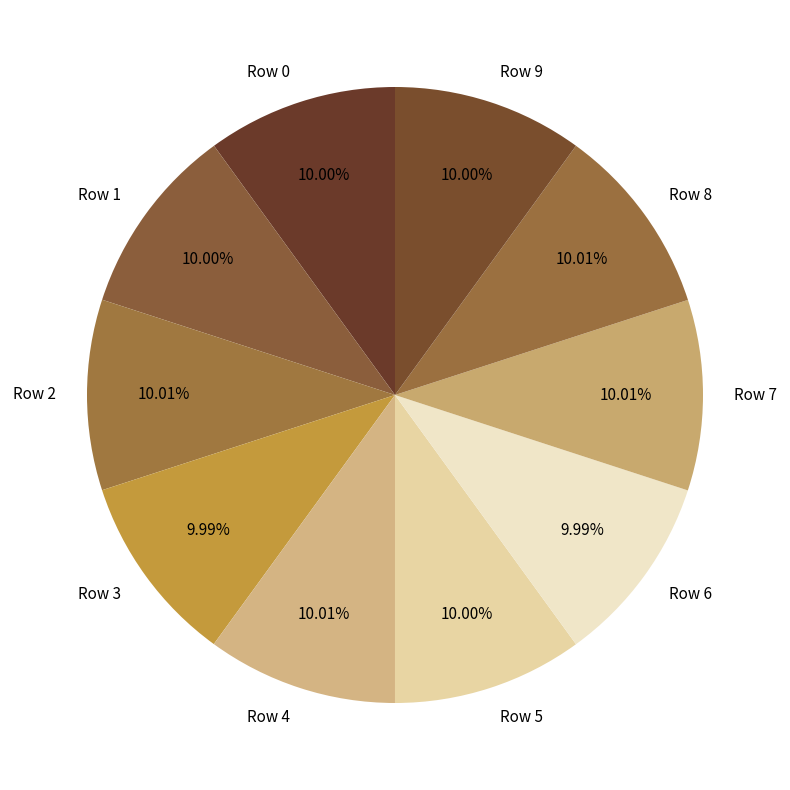

To the nearest percent, what is the average slice percentage?

10%